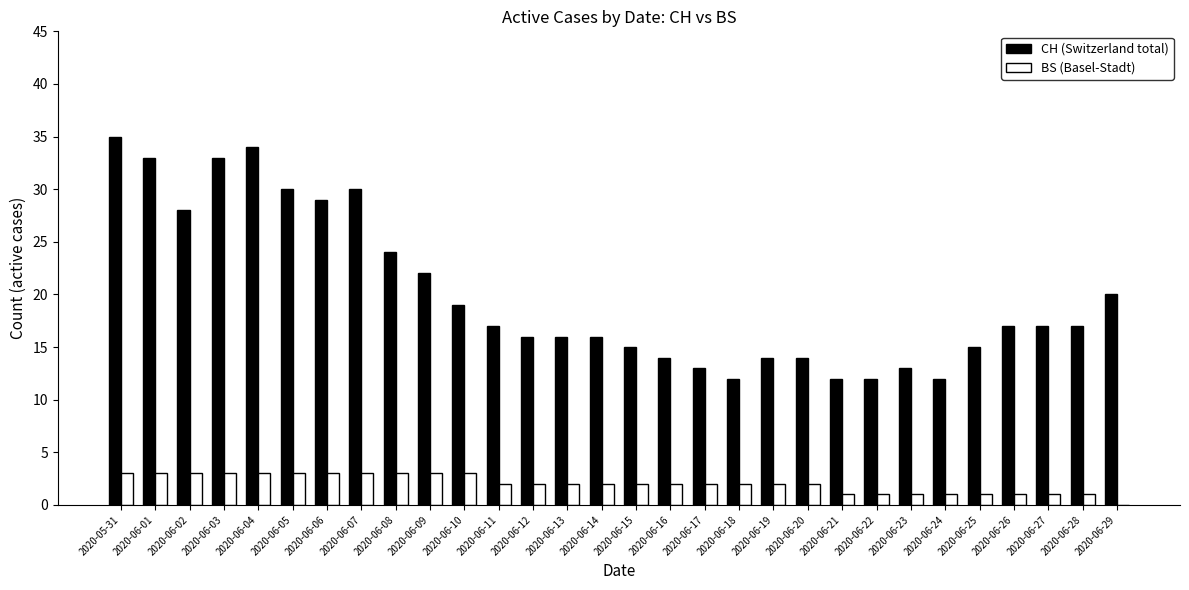

Which series has the largest total across all categories?

CH (Switzerland total)